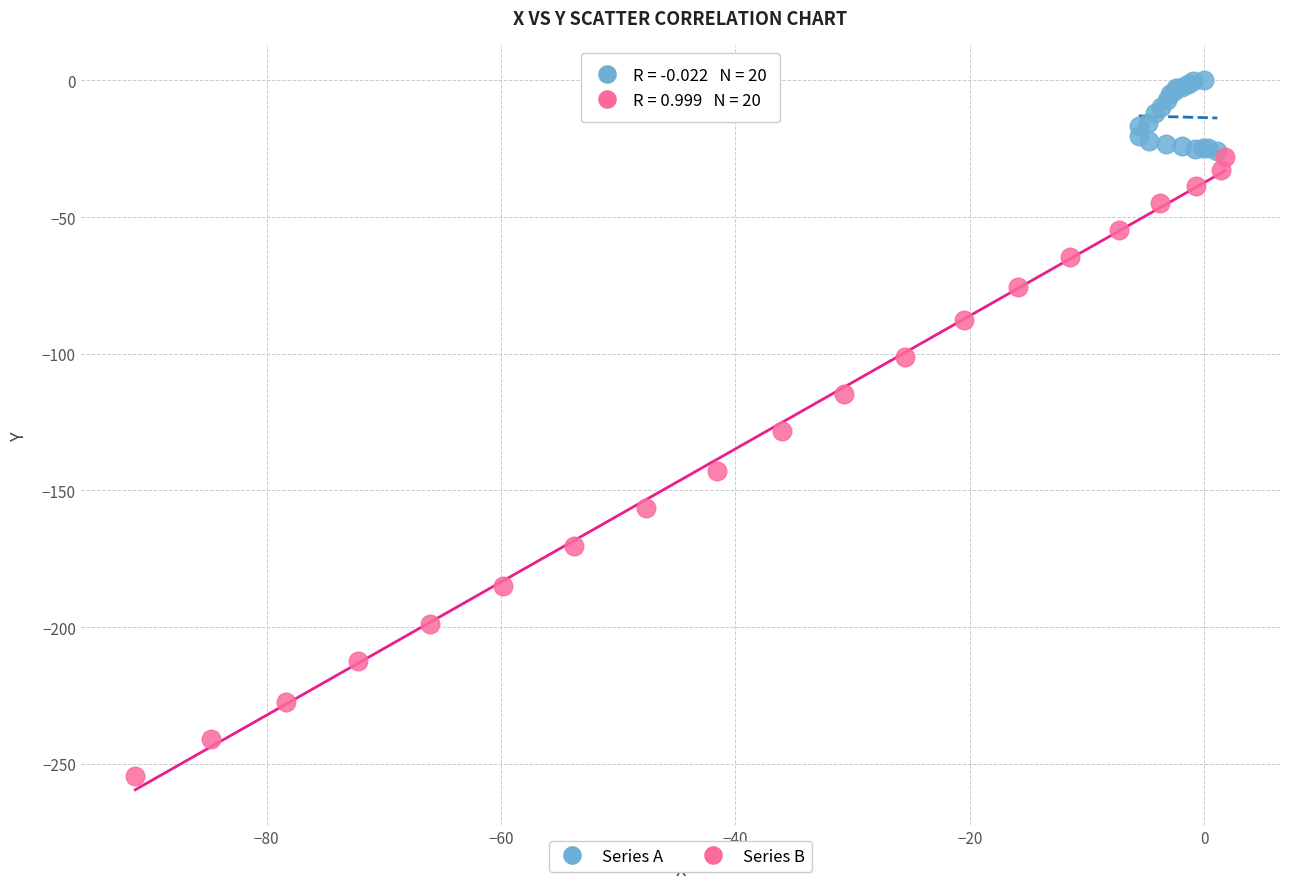

Which series has the widest spread of Y values?

Series B